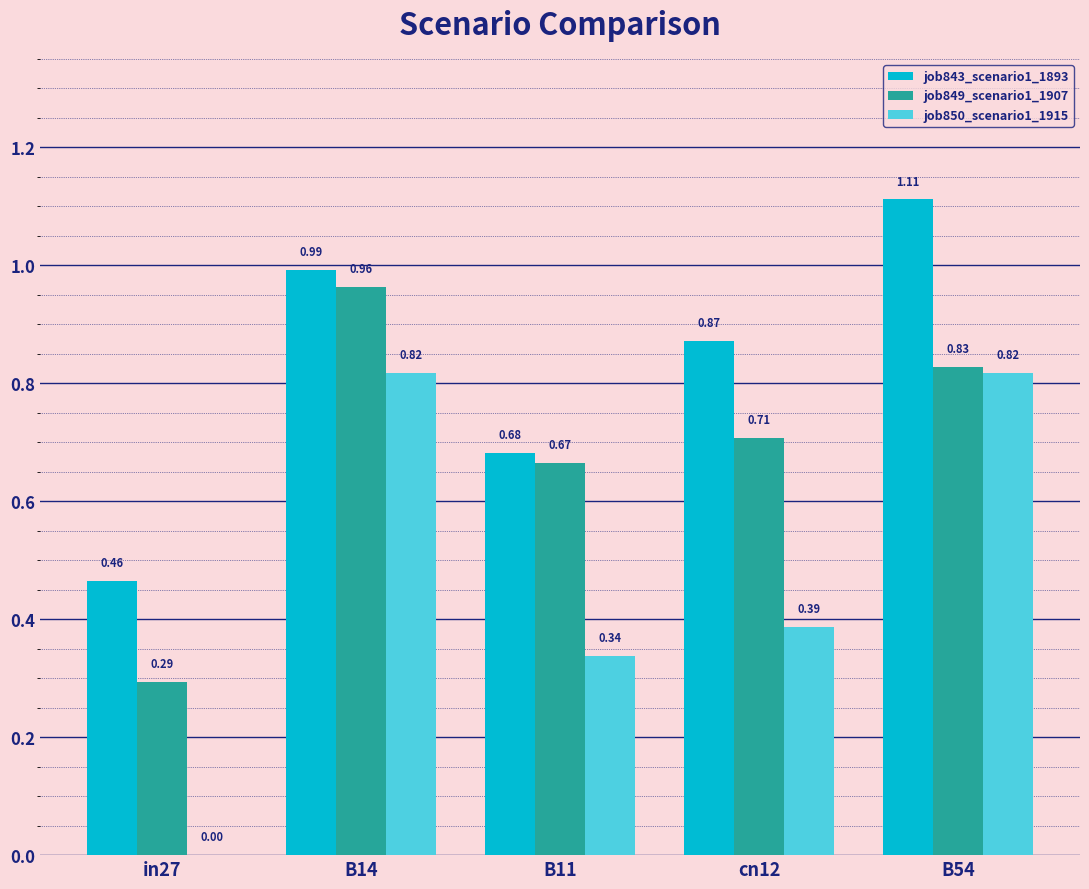

Between B11 and B54, which series saw the biggest shift?

job850_scenario1_1915